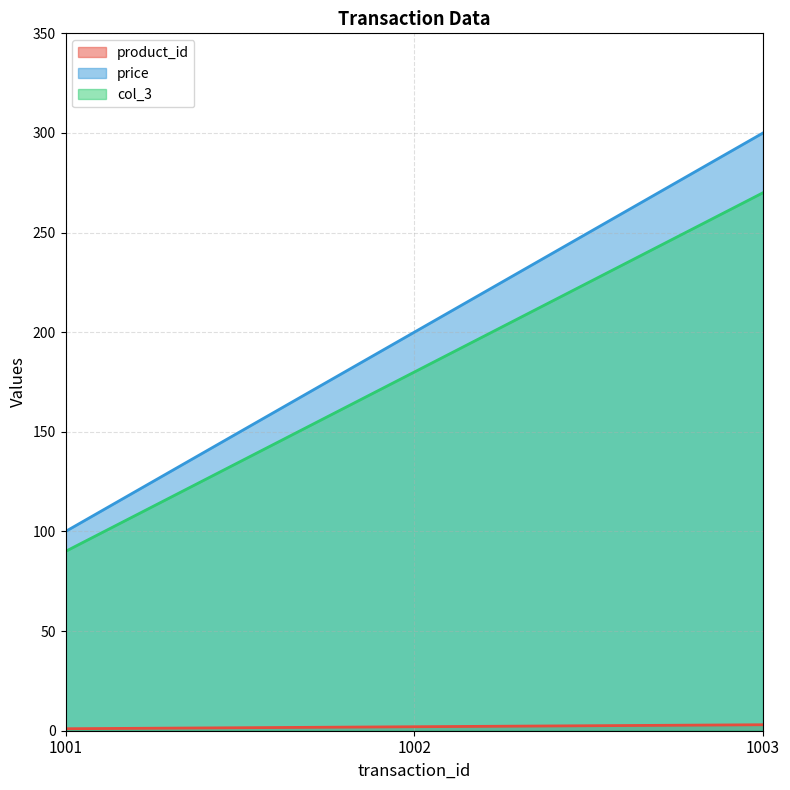

Which series has the widest spread of values?

price